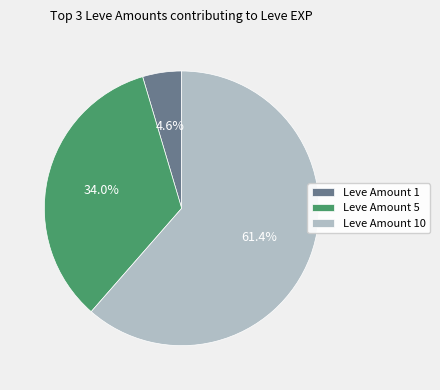

Does Leve Amount 1 account for over 50% of the chart?

No